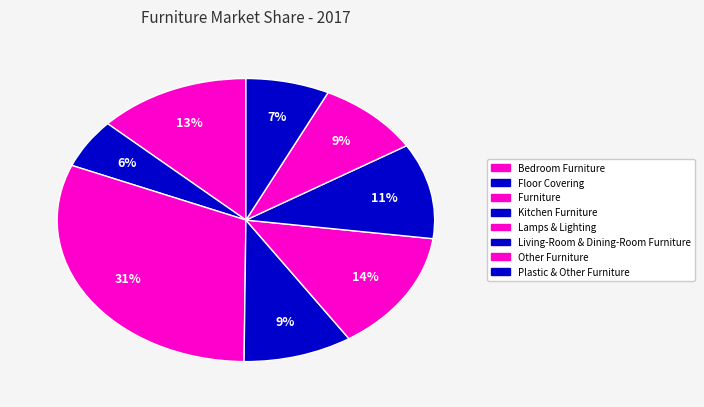

What is the smallest slice in the pie chart?

Floor Covering